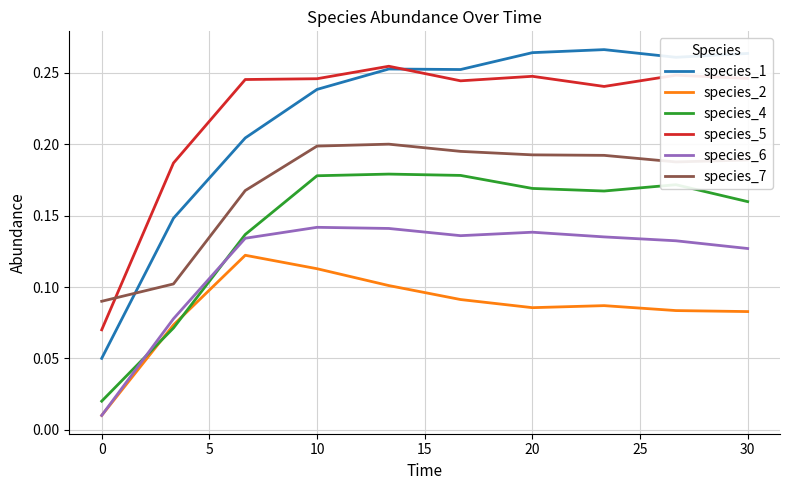

Which series has the widest spread of values?

species_1